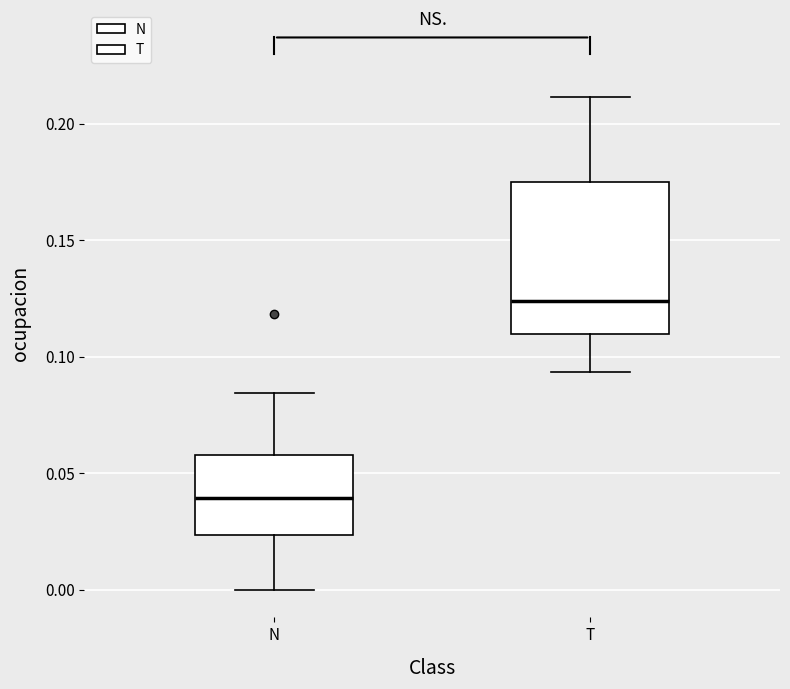

Which box has the highest median line?

T